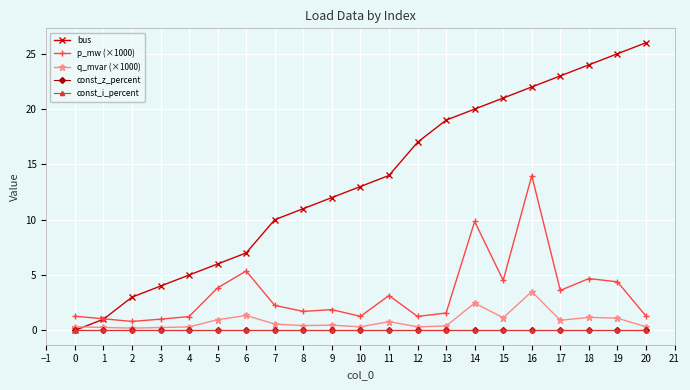

Rank the series by their maximum value, from highest to lowest.

bus, p_mw (×1000), q_mvar (×1000), const_z_percent, const_i_percent